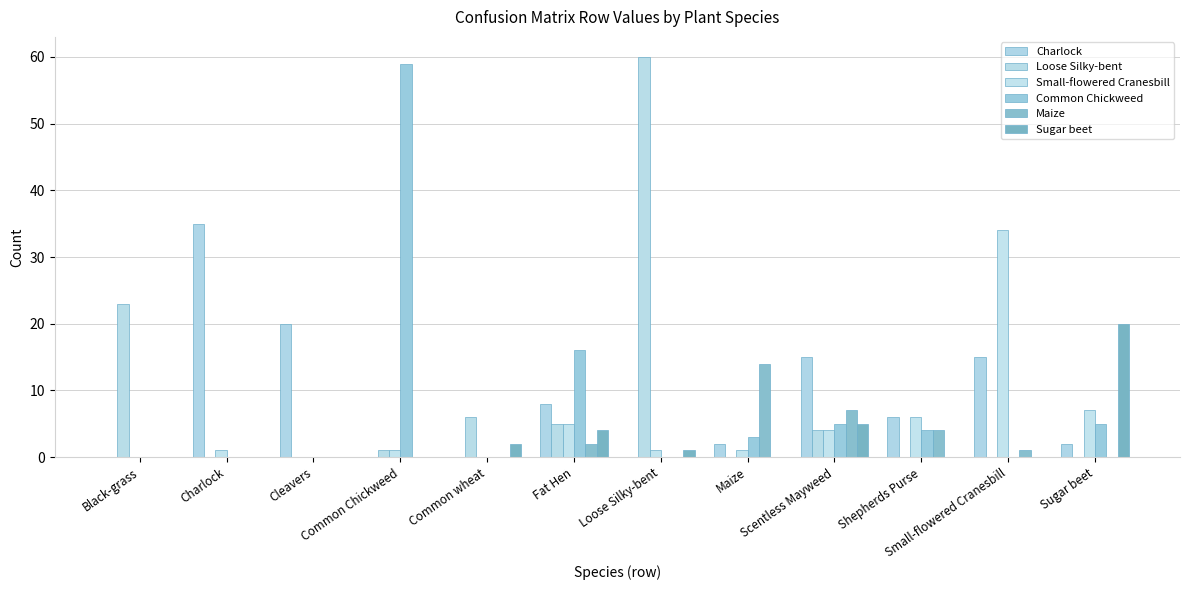

Count the number of categories in the chart.

12